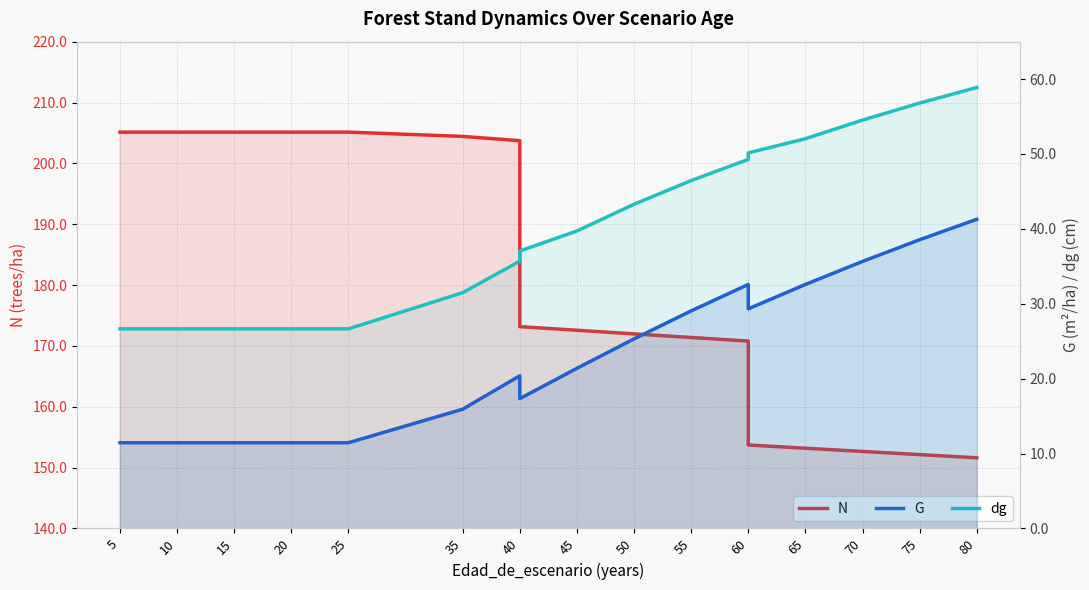

What is the average value of the N series?

182.5